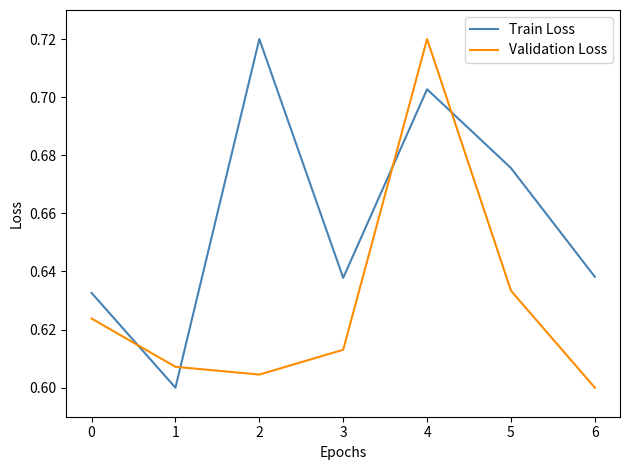

True or false: Train Loss has more than 1 interior local peaks.

True